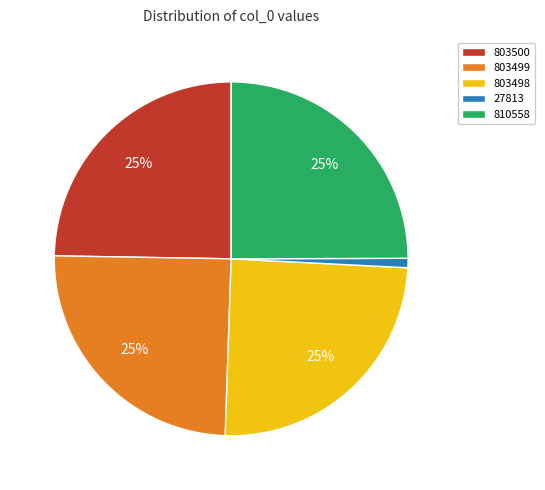

Do 803499 and 27813 together represent more than half of the pie?

No